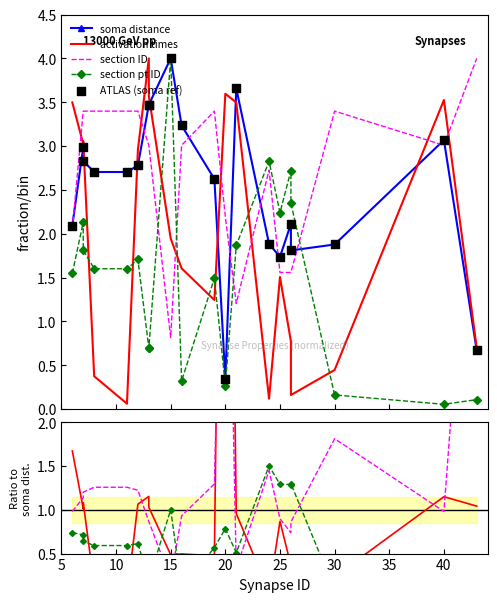

What are all the series names shown in the legend?

soma distance, activation times, section ID, section pt ID, ATLAS (soma ref)